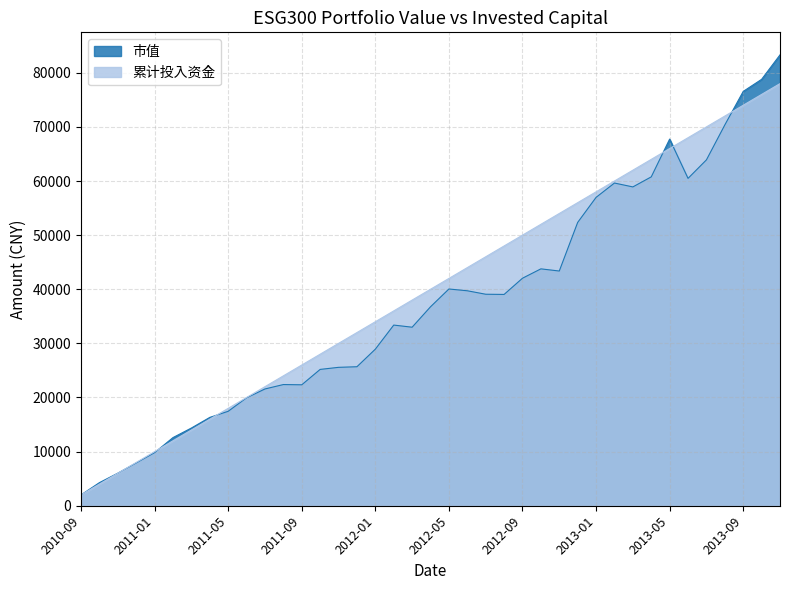

Rank the series by their average value, from highest to lowest.

累计投入资金, 市值